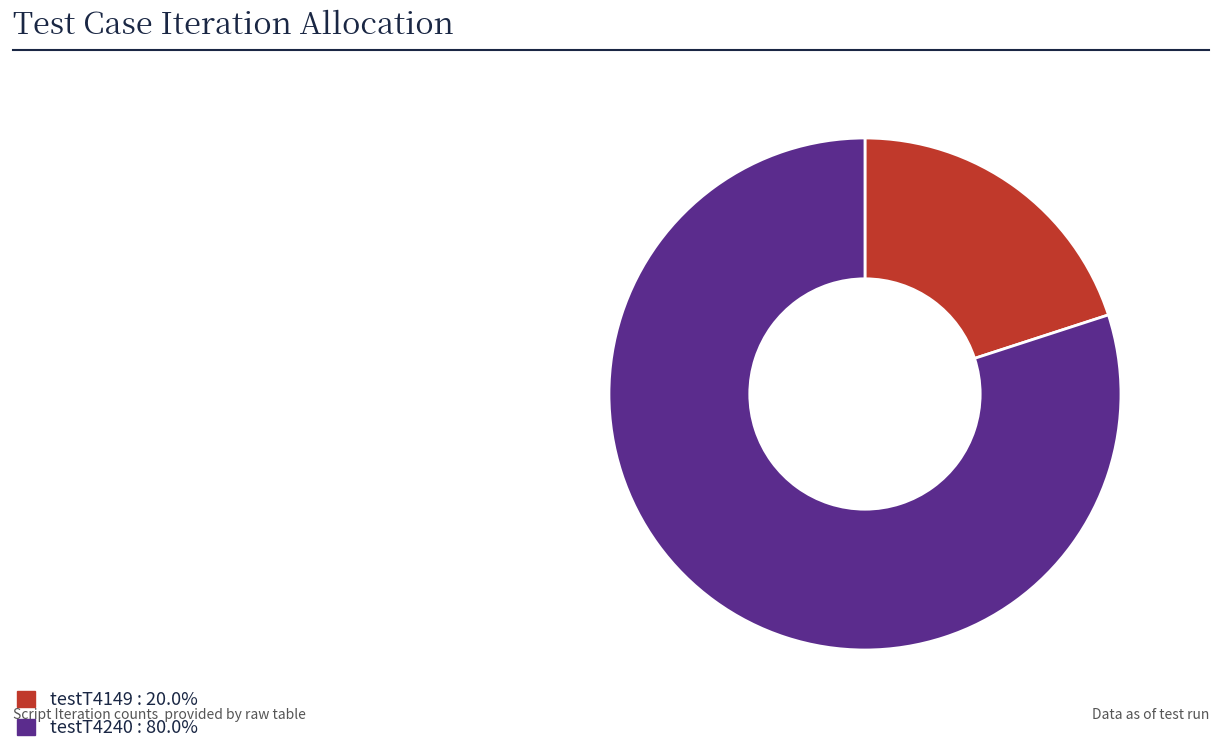

How many segments does this pie chart have?

2